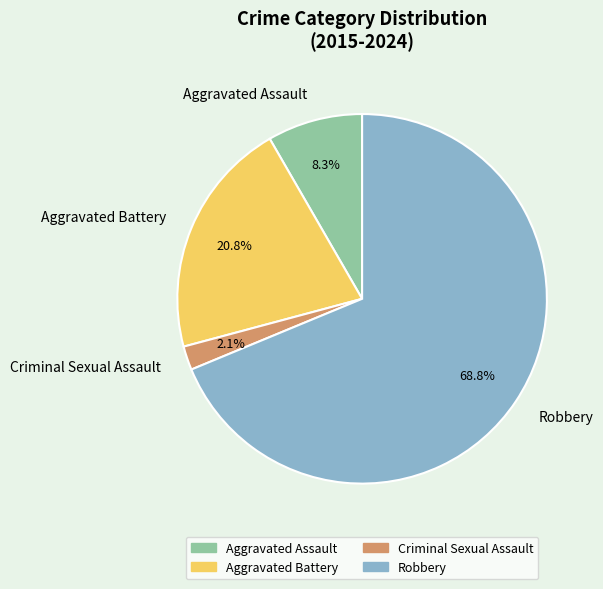

Between Robbery and Criminal Sexual Assault, which is larger?

Robbery